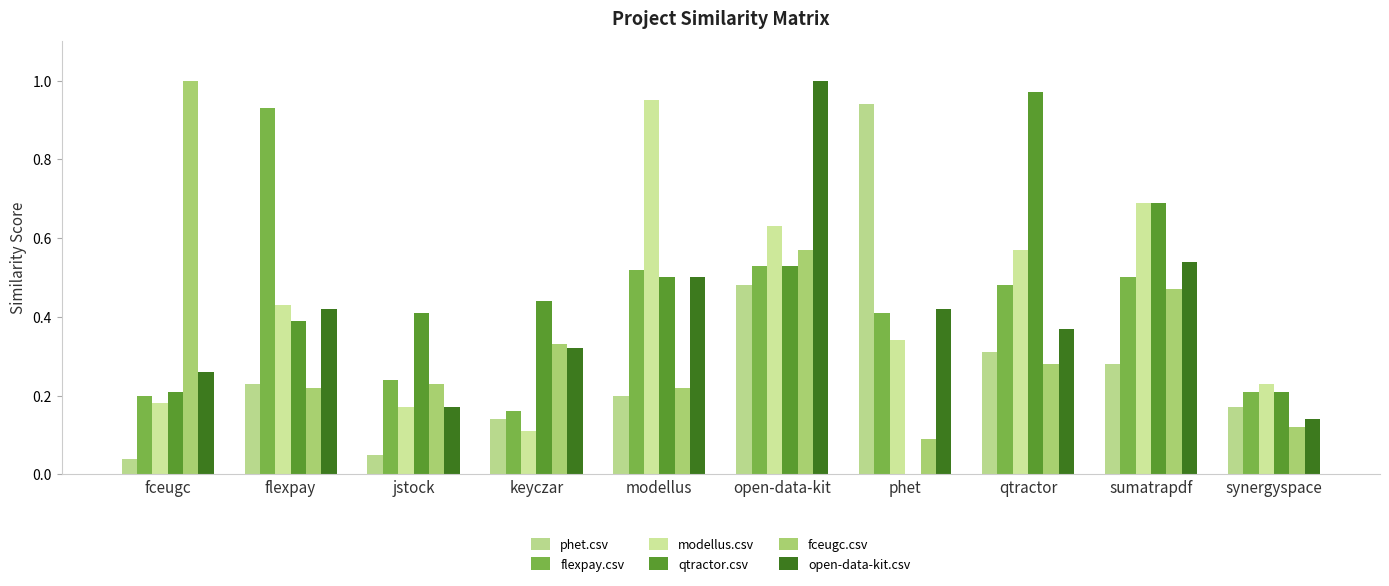

What is the average value of the fceugc.csv series?

0.4